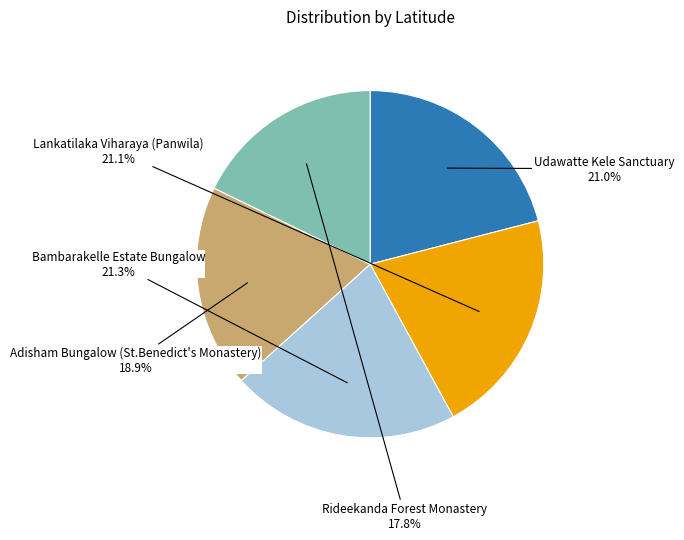

Does any single category account for the majority?

No